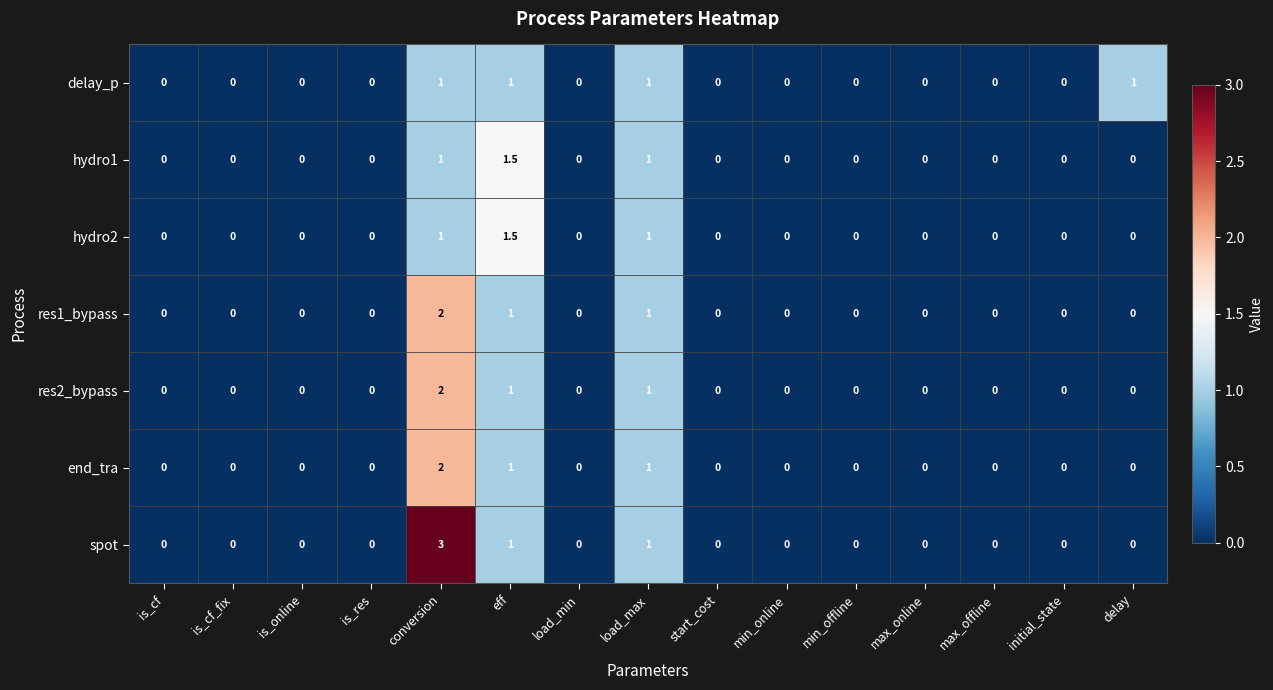

Which series has the largest range (max minus min)?

spot